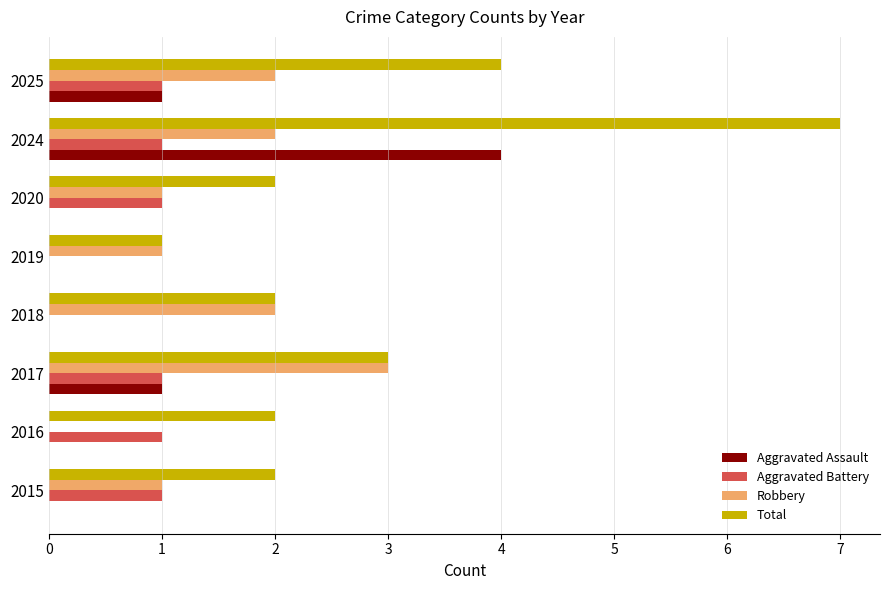

Which series has the largest total across all categories?

Total